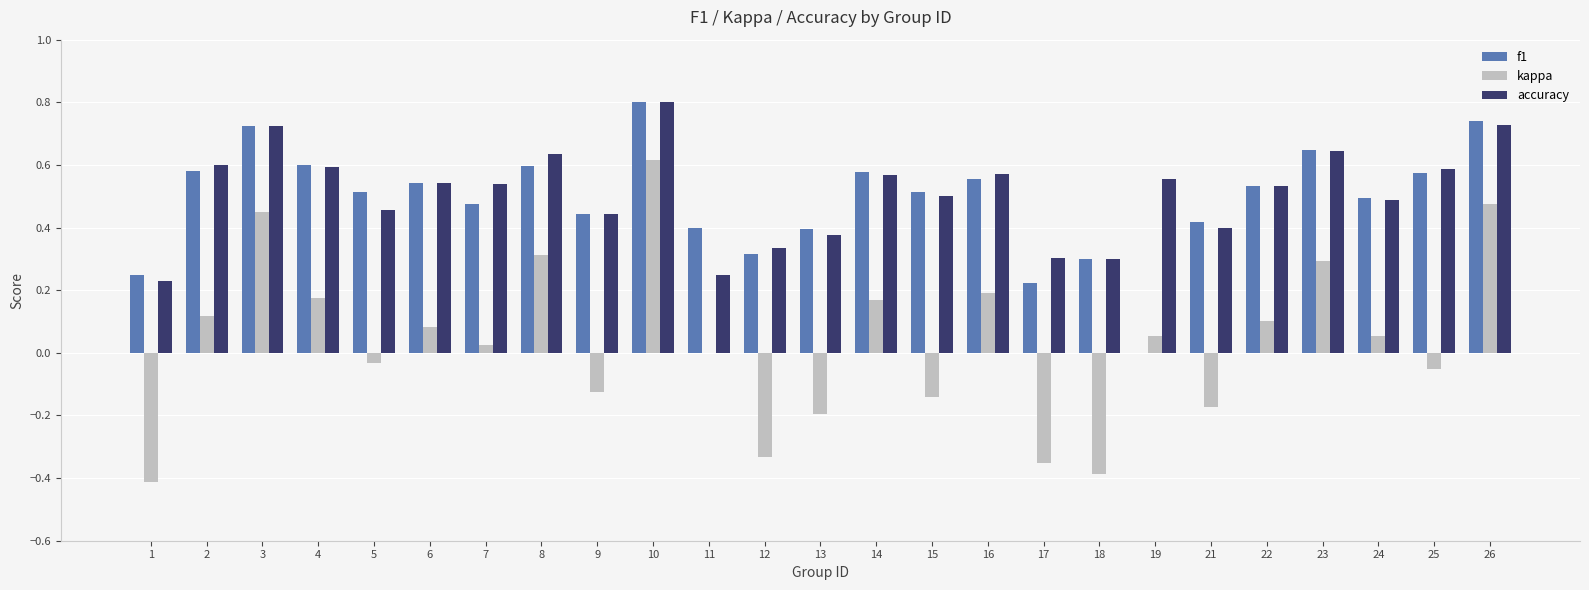

The f1 series shows 0.5 at 18. True or false?

False